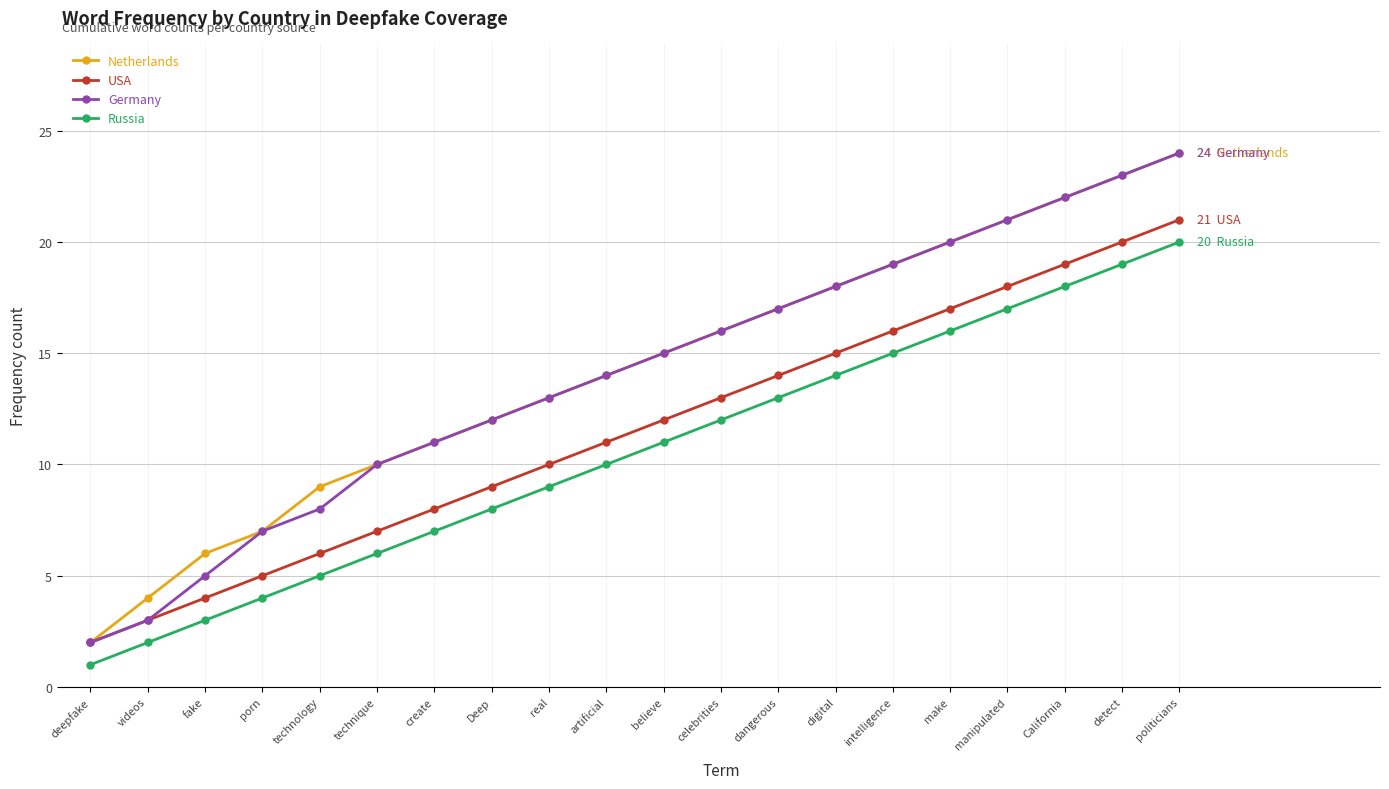

True or false: USA and Russia cross at least once.

False